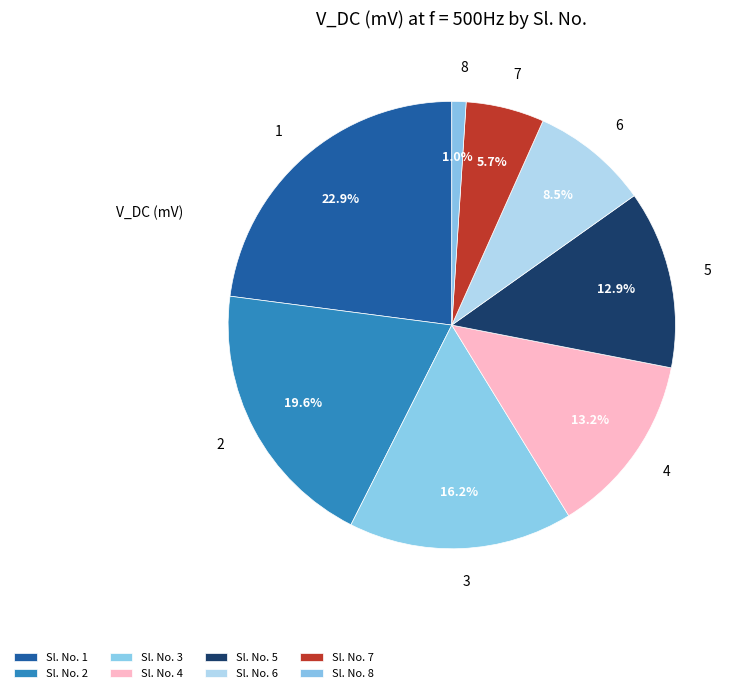

True or false: 1 accounts for 15% of the total.

False